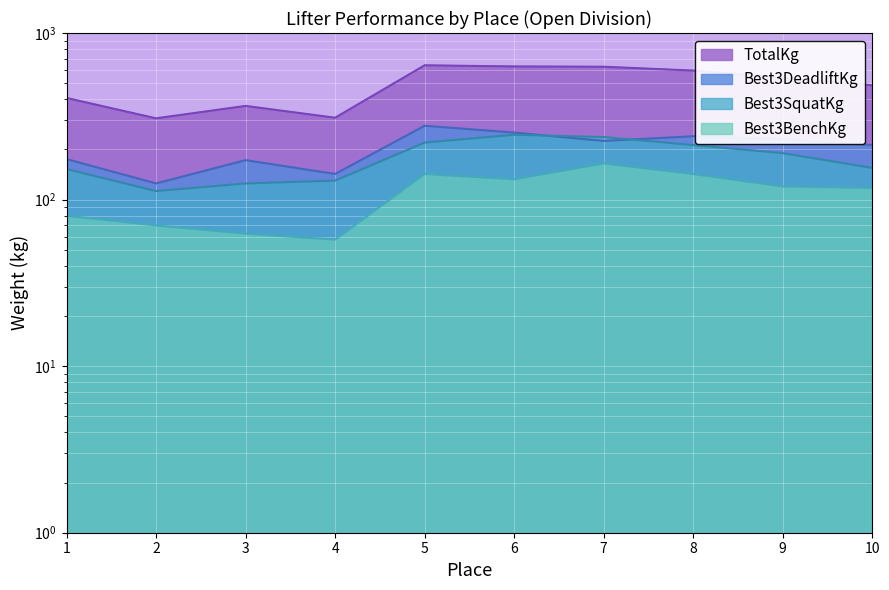

List the series in order of their peak value, highest first.

TotalKg, Best3DeadliftKg, Best3SquatKg, Best3BenchKg